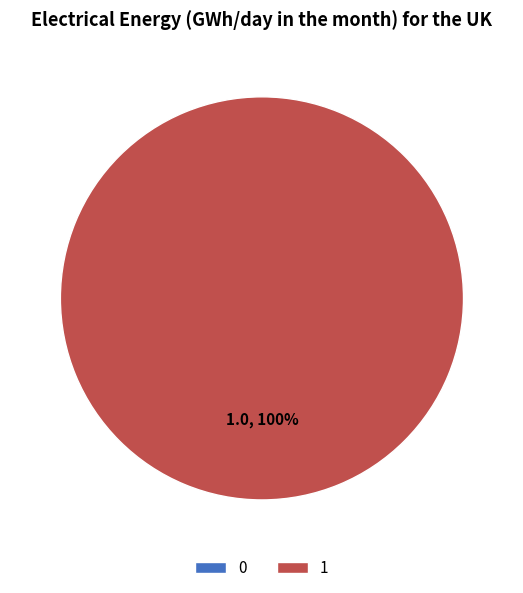

What percentage is the 1 slice, to the nearest percent?

100%